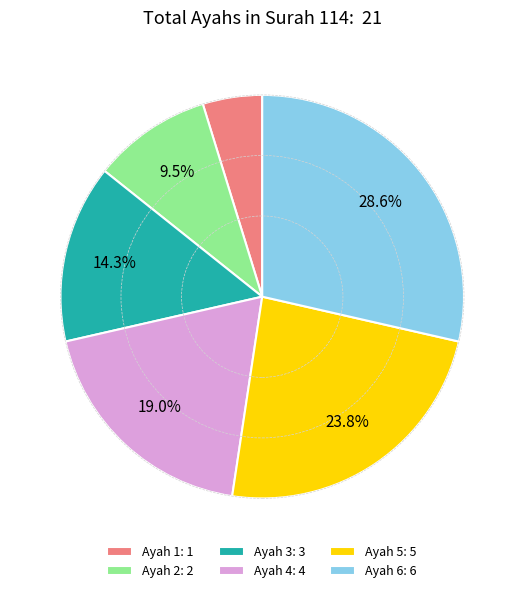

Between Ayah 5: 5 and Ayah 1: 1, which is larger?

Ayah 5: 5